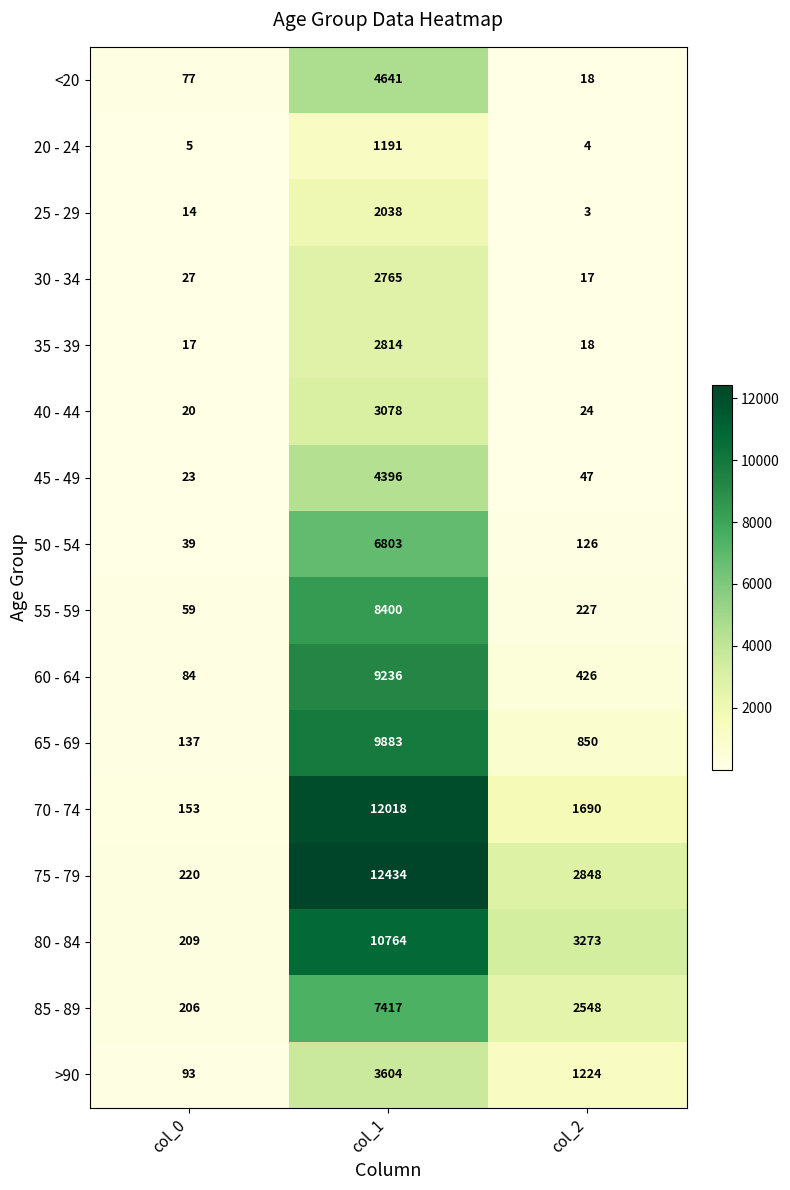

What is the difference between the maximum and second lowest values in the 65 - 69 series?

9033